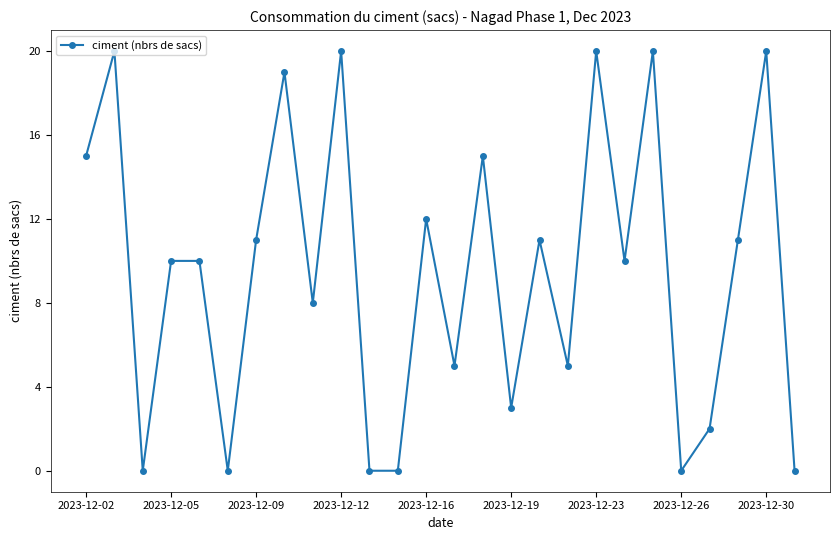

True or false: there are more than 2 points higher than both neighbors.

True